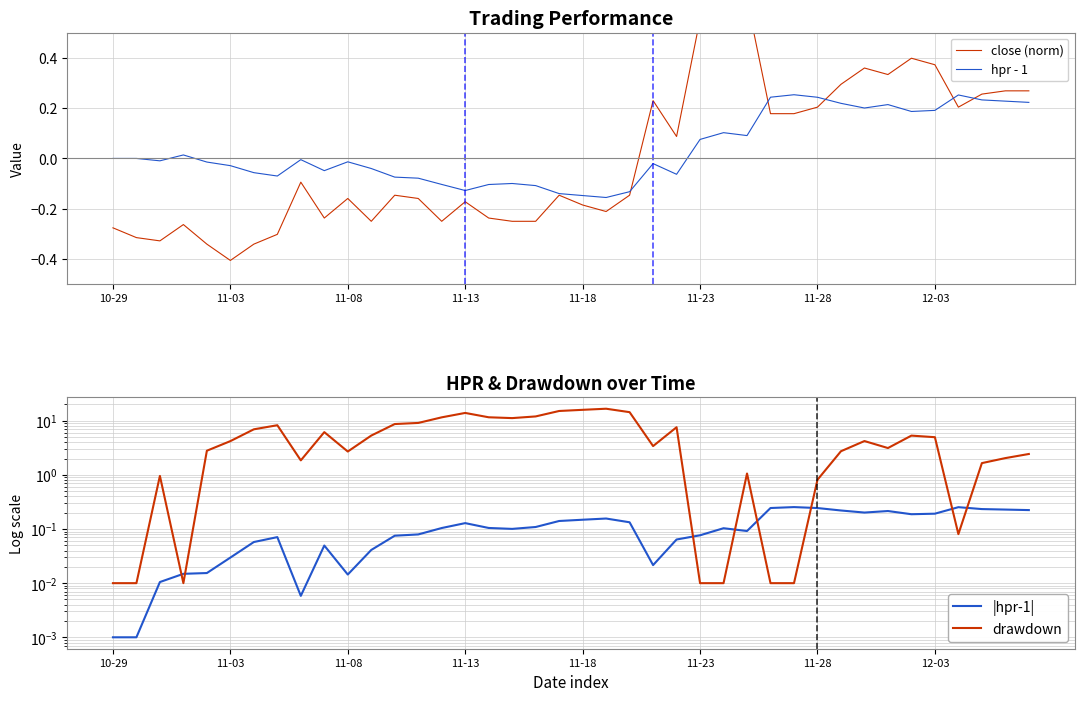

What is the greatest value displayed?

16.7